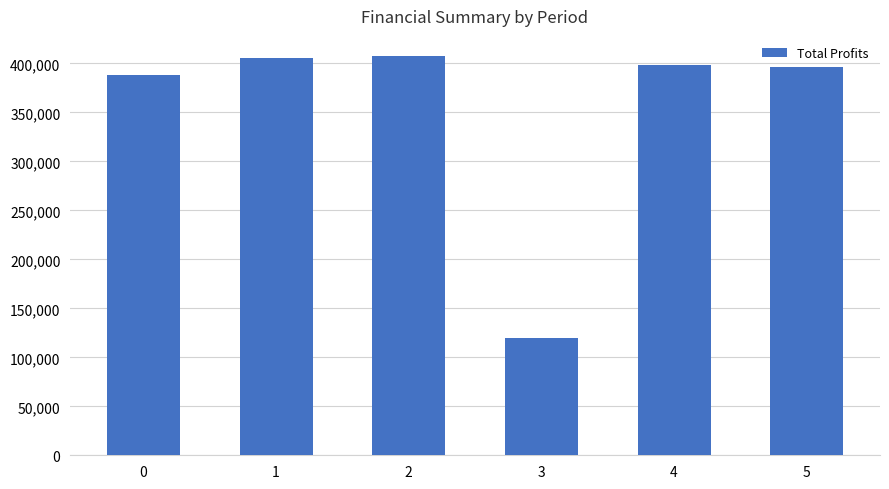

What is the smallest value displayed?

119652.5